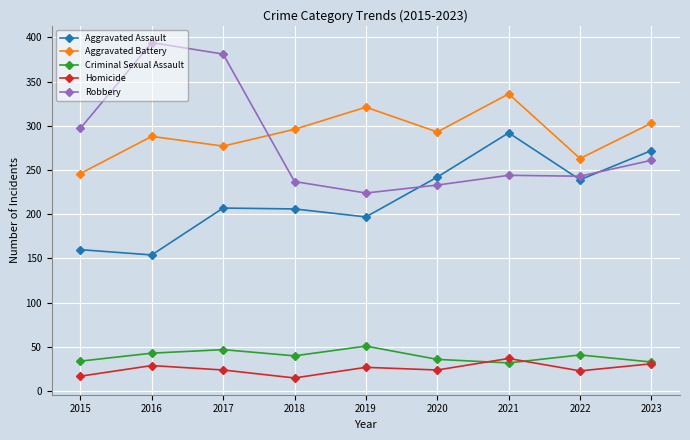

At which category does the chart reach its peak across all series?

2016